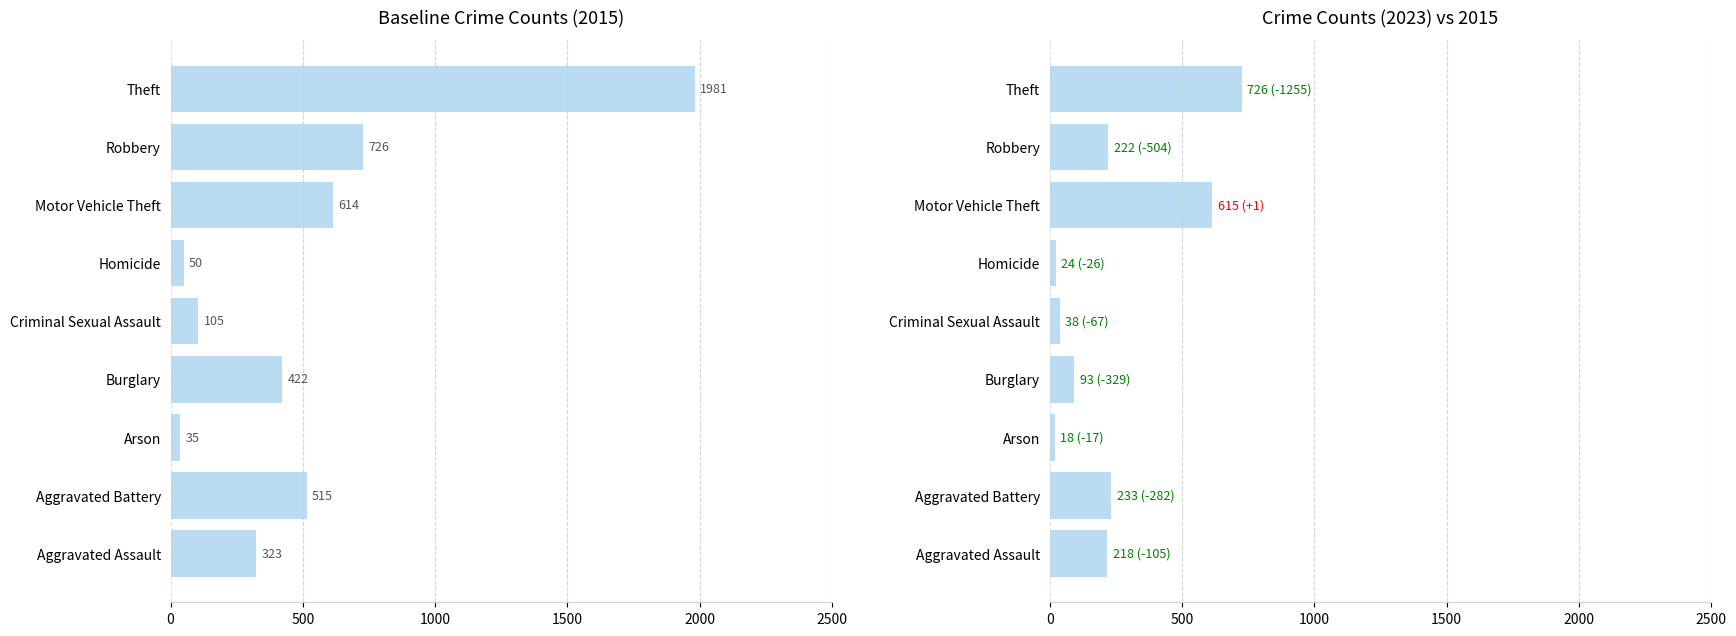

Between Motor Vehicle Theft and Aggravated Battery, which is larger?

Motor Vehicle Theft